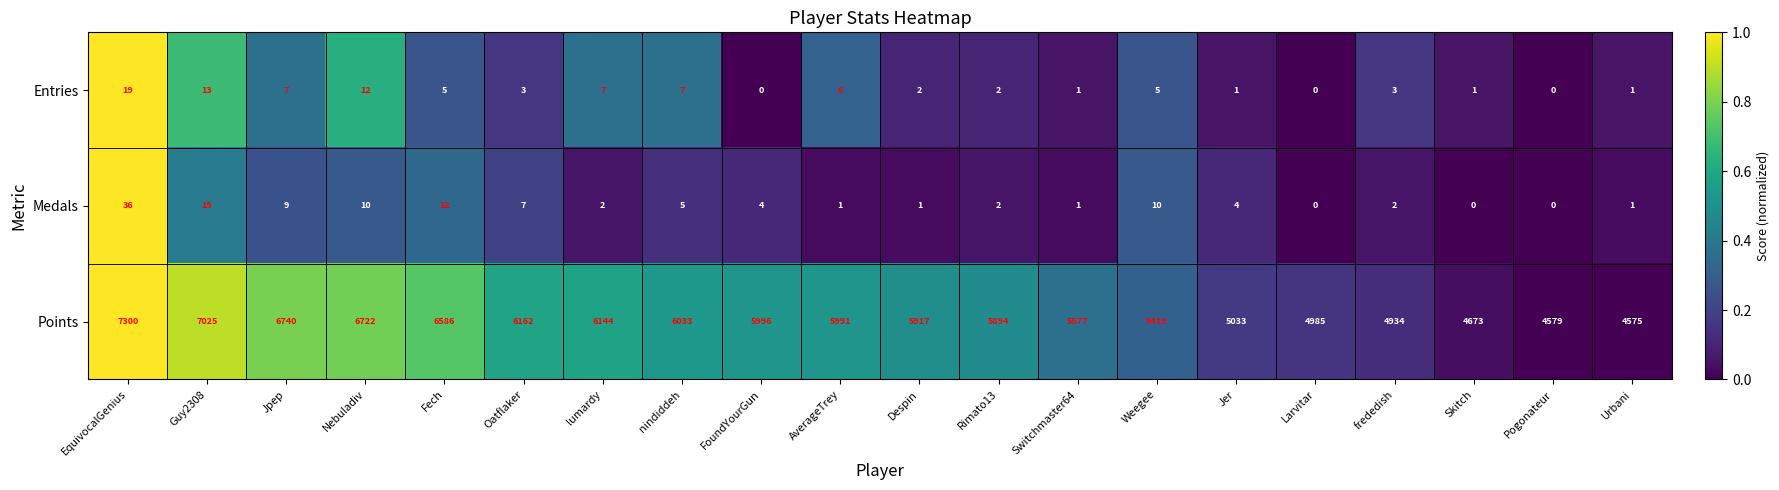

What is the difference between the highest and lowest values at Despin?

5916